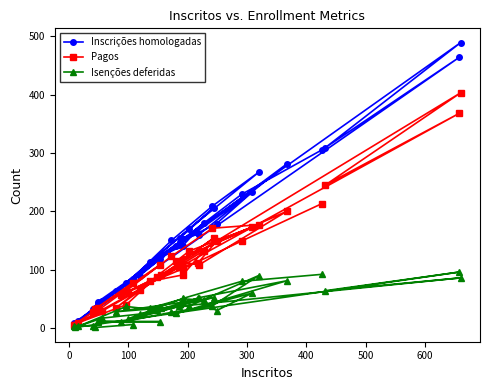

At which category does Isenções deferidas reach its first local peak?

100